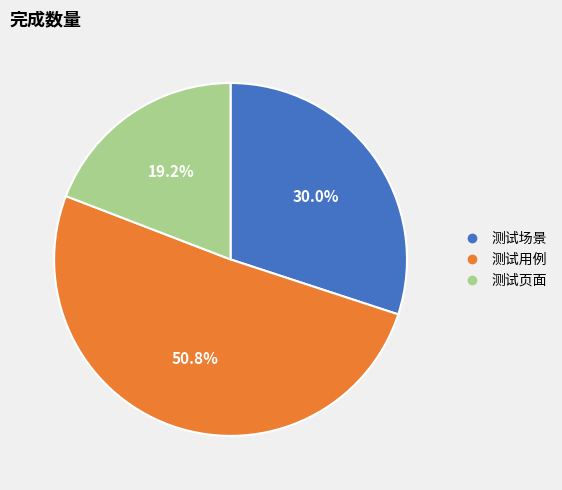

Which slice is the smallest?

测试页面